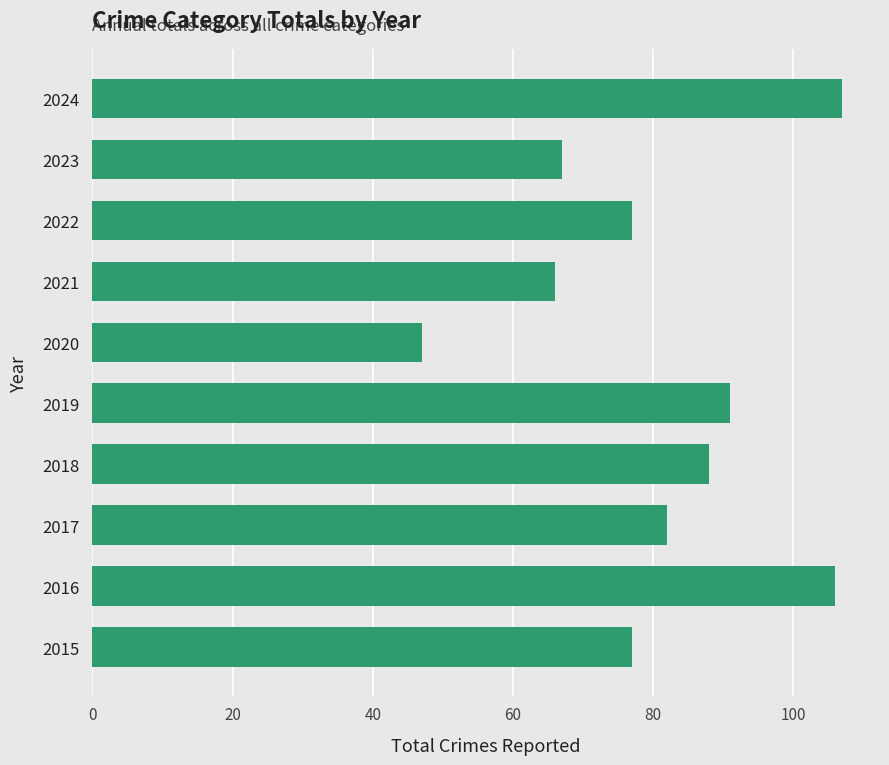

What is the ratio of the value at 2016 to the value at 2024?

1.0